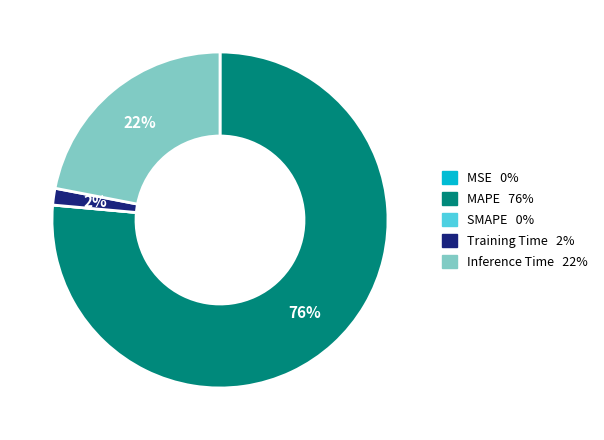

Between Training Time and MAPE, which is larger?

MAPE